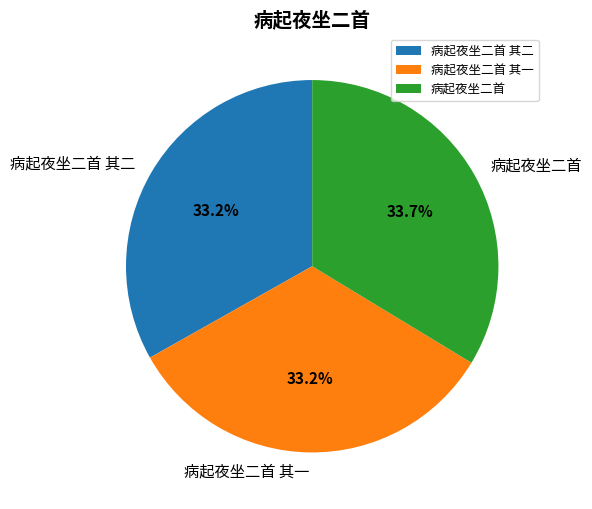

Is it true that 病起夜坐二首 其二 is 33% of the pie?

True